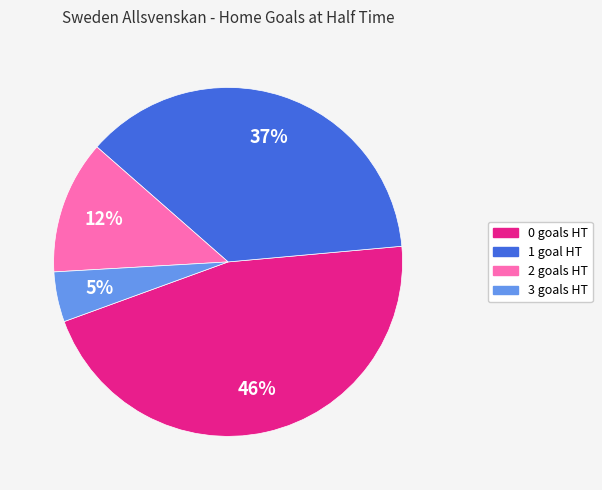

What percentage is the 2 slice, to the nearest percent?

12%